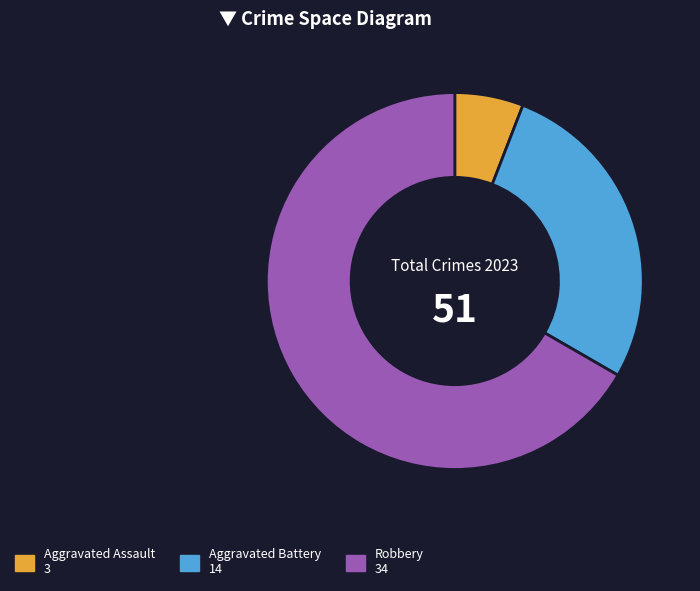

Is there a majority slice in this chart?

Yes